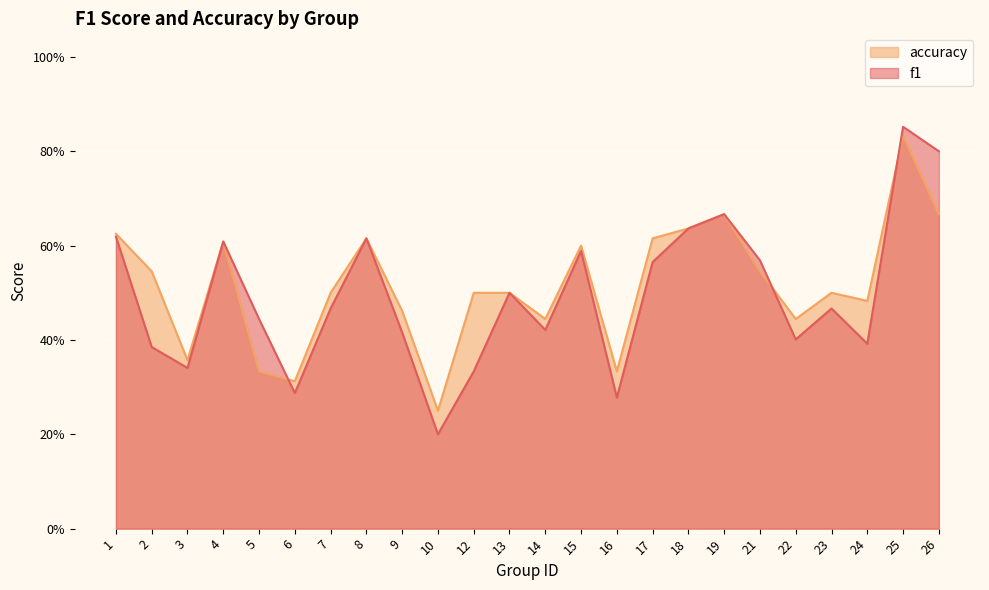

Rank the categories by accuracy value from lowest to highest.

10, 6, 5, 16, 3, 14, 22, 9, 24, 7, 12, 13, 23, 2, 21, 15, 4, 8, 17, 1, 18, 19, 26, 25